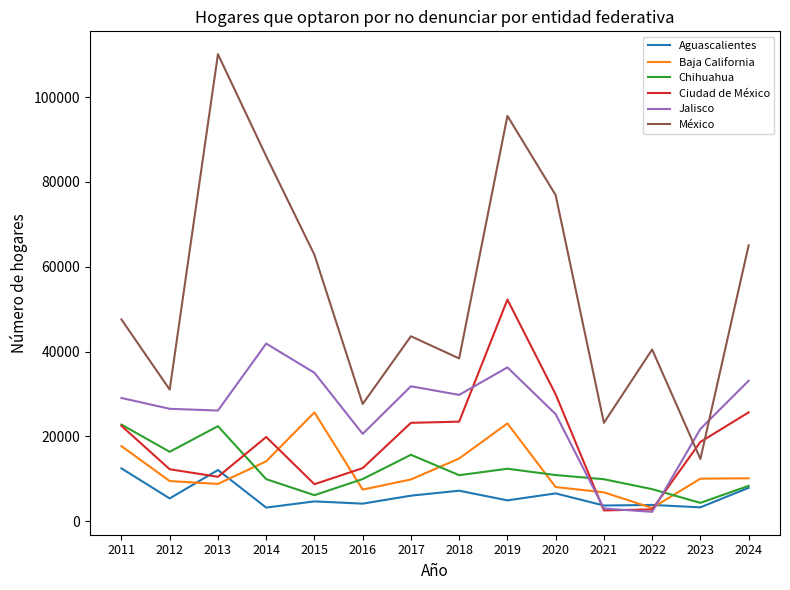

The value of México at 2015 is 62808. True or false?

True